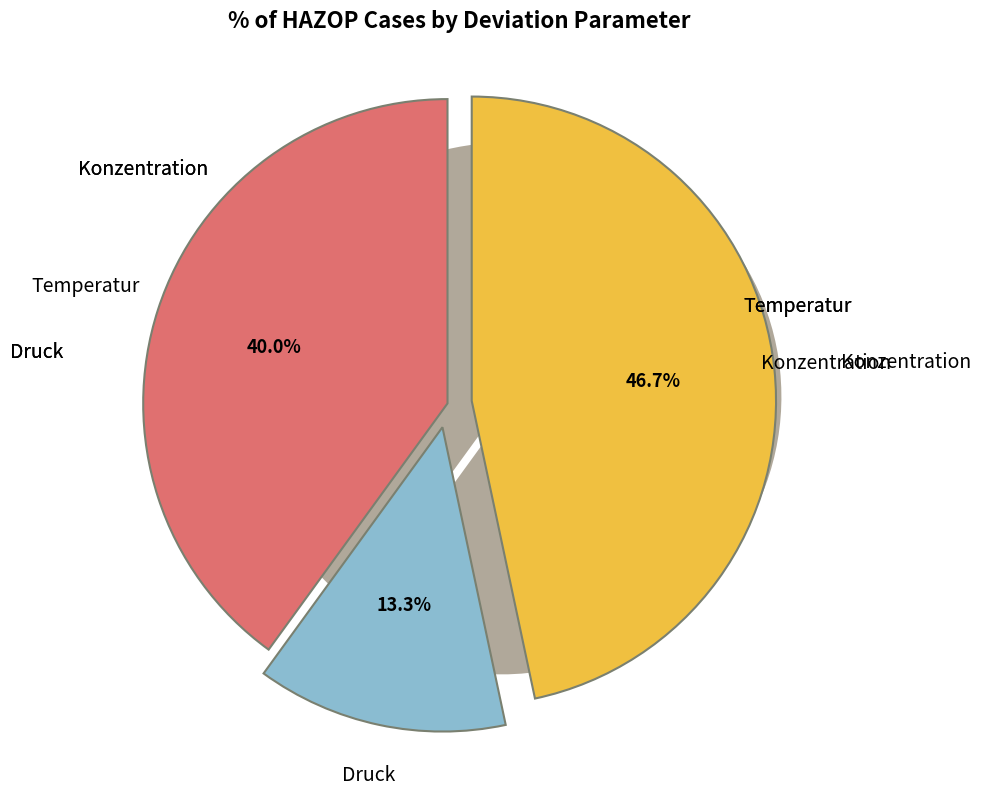

Is the sum of Druck and Konzentration greater than half?

Yes